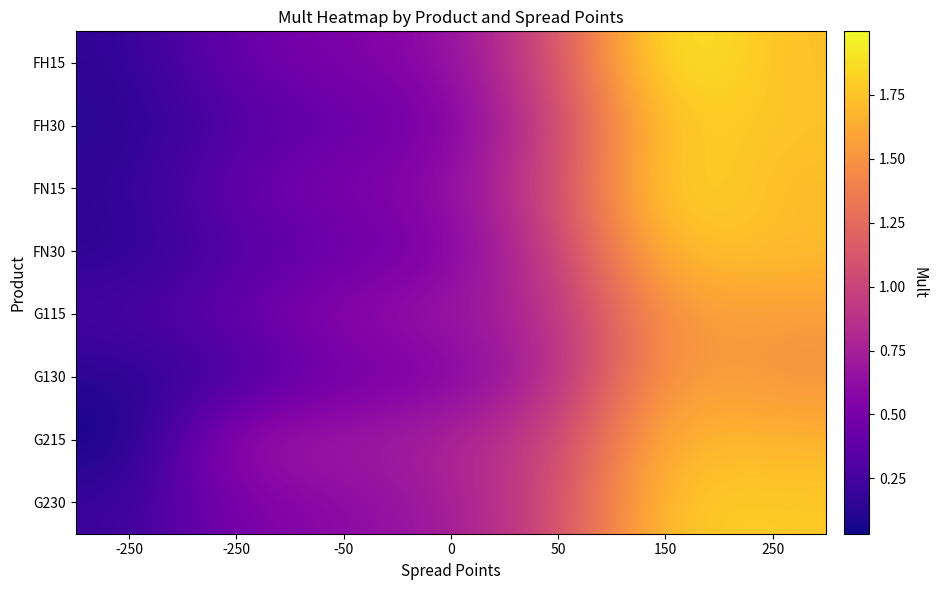

Reading left to right, list all the values displayed in this chart.

FH15: -250=0.1	-250=0.4	-50=0.5	0=0.6	50=1.1	150=2.0	250=1.7
FH30: -250=0.1	-250=0.3	-50=0.4	0=0.5	50=1.0	150=1.8	250=1.8
FN15: -250=0.2	-250=0.4	-50=0.5	0=0.6	50=1.0	150=1.9	250=1.7
FN30: -250=0.1	-250=0.3	-50=0.4	0=0.5	50=1.0	150=1.8	250=1.7
G115: -250=0.3	-250=0.4	-50=0.6	0=0.7	50=0.9	150=1.6	250=1.5
G130: -250=0.1	-250=0.2	-50=0.4	0=0.5	50=0.8	150=1.6	250=1.5
G215: -250=0.0	-250=0.7	-50=0.7	0=0.8	50=1.0	150=1.7	250=1.7
G230: -250=0.2	-250=0.5	-50=0.6	0=0.7	50=1.0	150=1.8	250=1.8